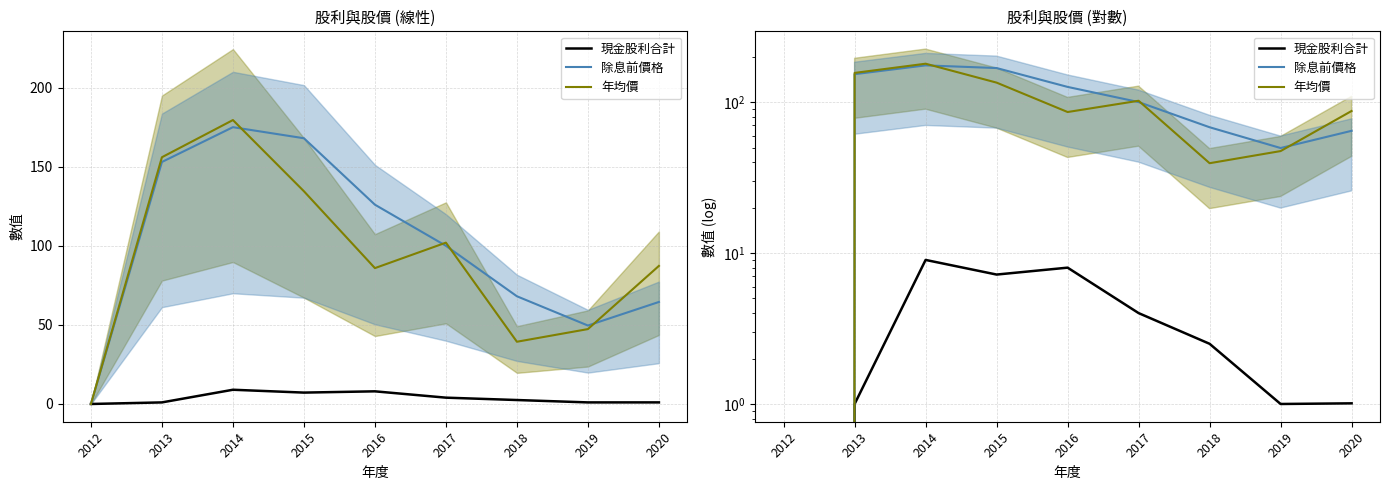

True or false: 現金股利合計 and 除息前價格 intersect in this chart.

False